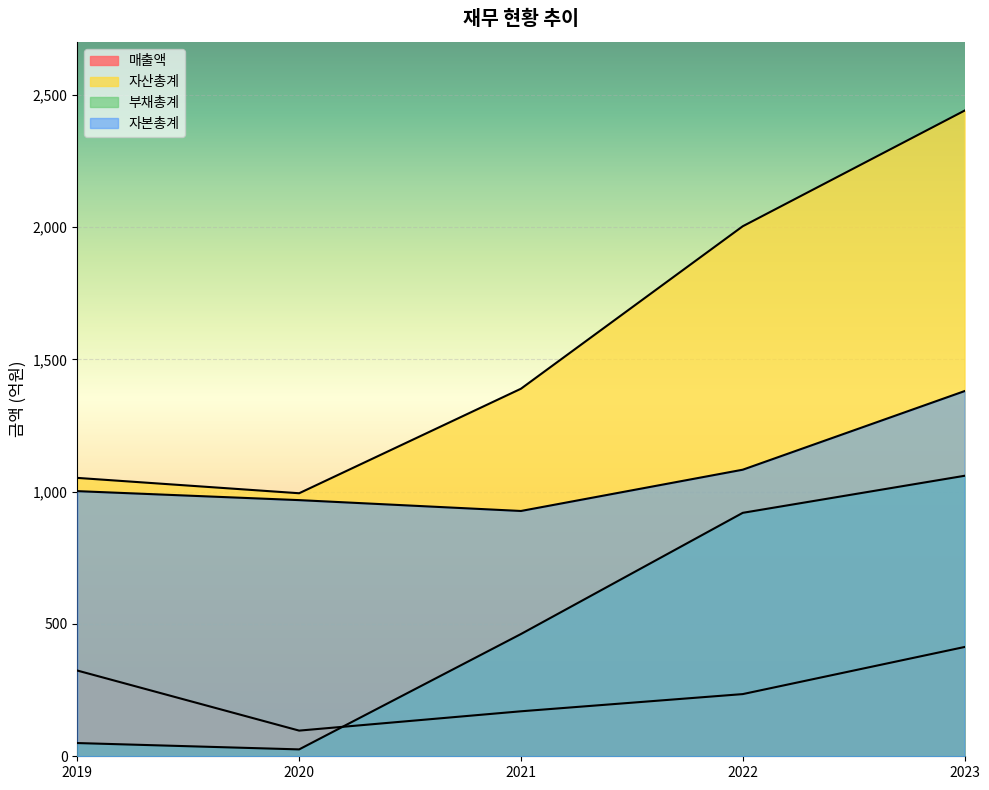

Which category has the lowest value in the 자본총계 series?

2021